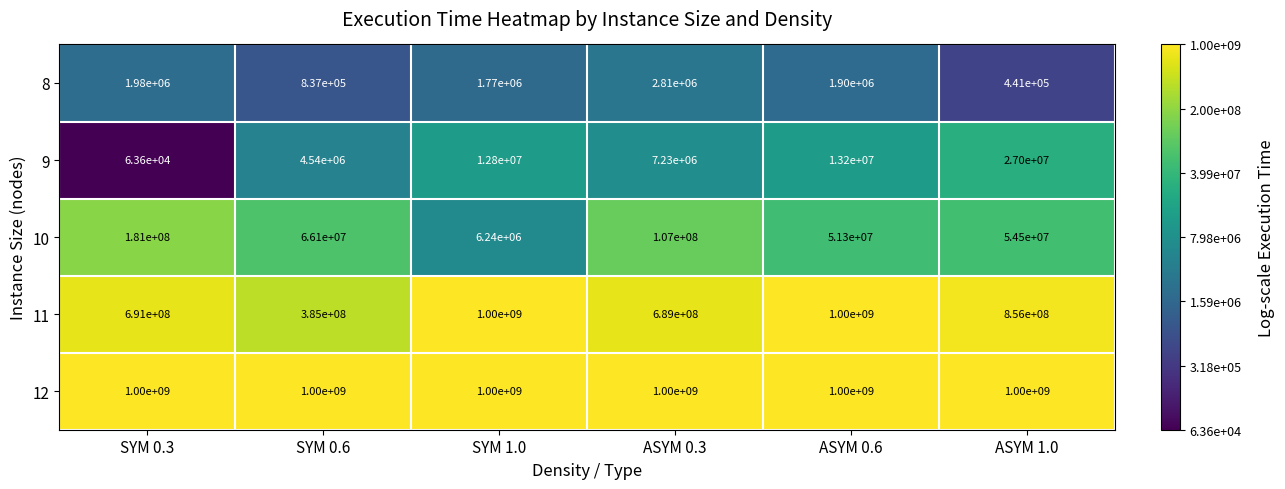

Is it true that 11 equals 1000000000 at SYM 1.0?

True